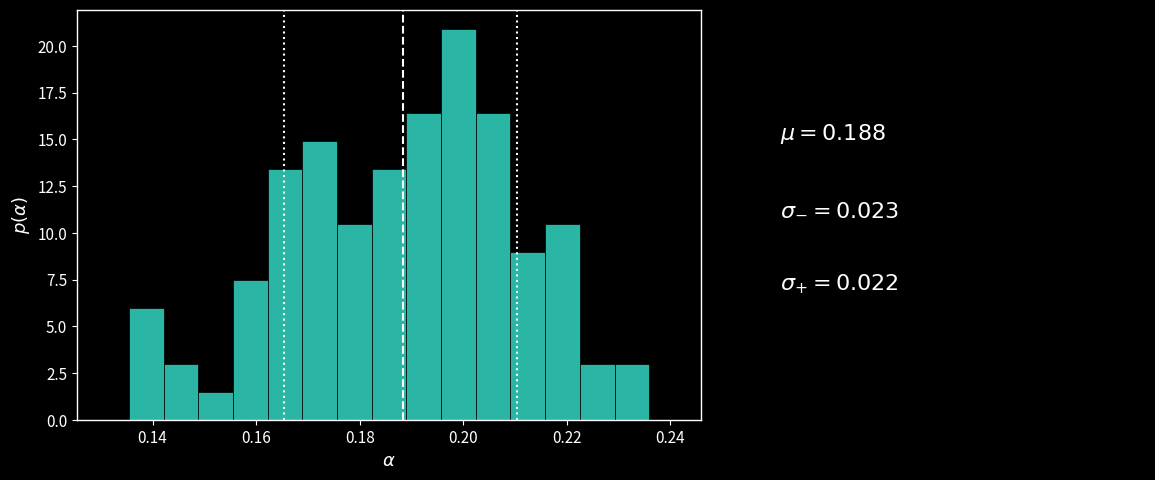

Around what value on the x-axis is the tallest bar? Give the approximate position of its centre, as read against the axis.

0.200